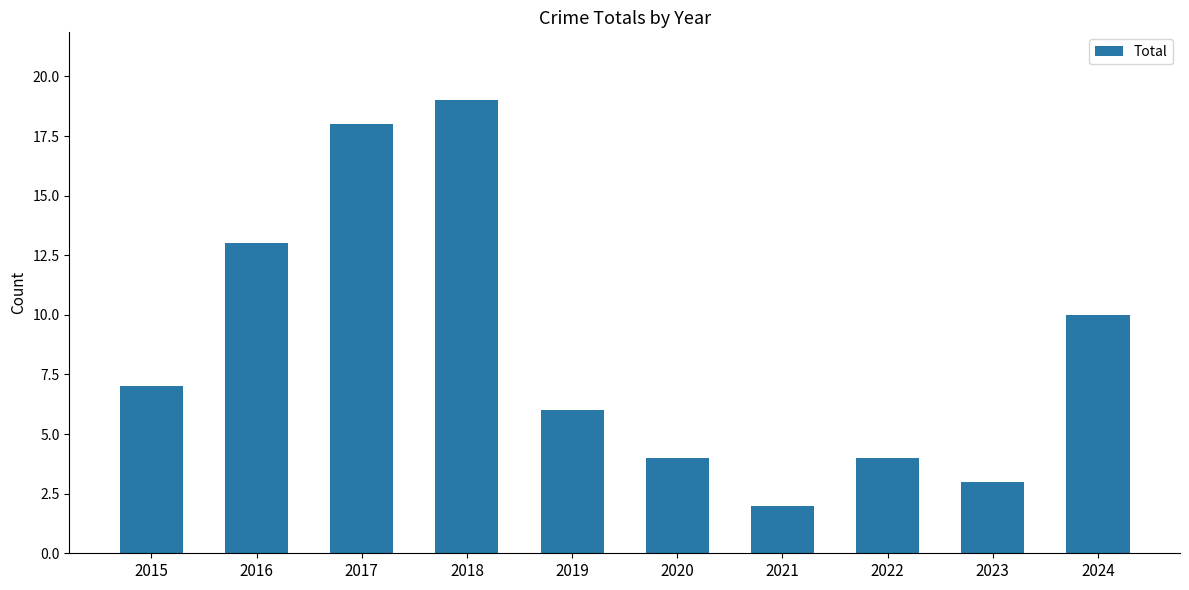

The value at 2018 is 19. True or false?

True